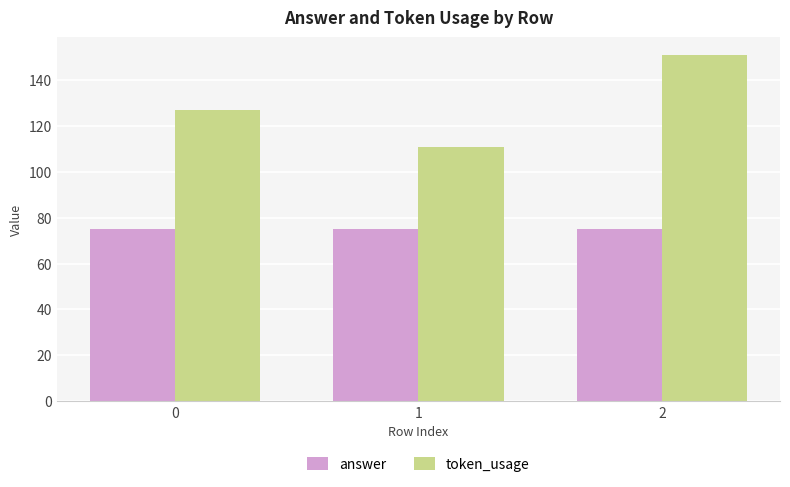

What is the difference between the highest and lowest values at 1?

36